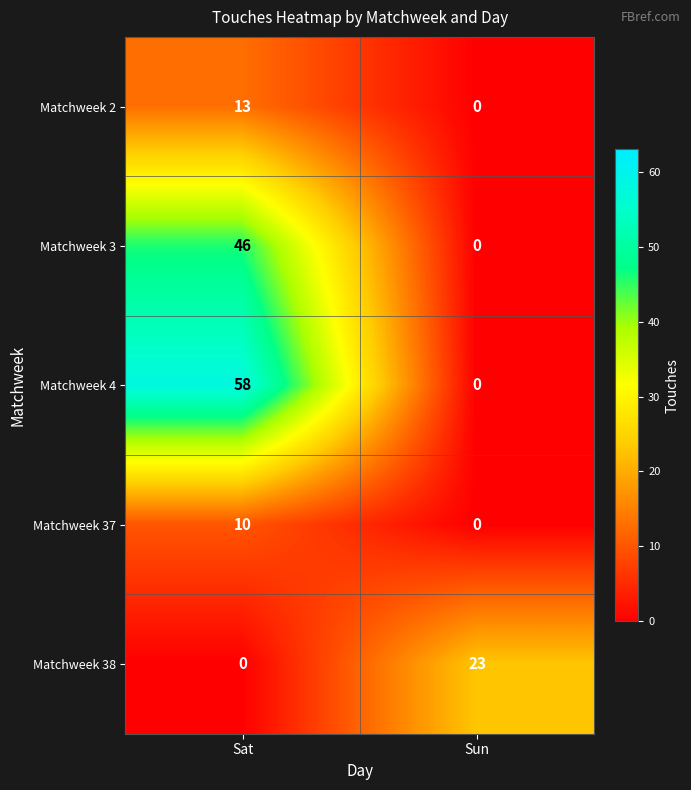

How many data points in Matchweek 2 are less than 13?

1